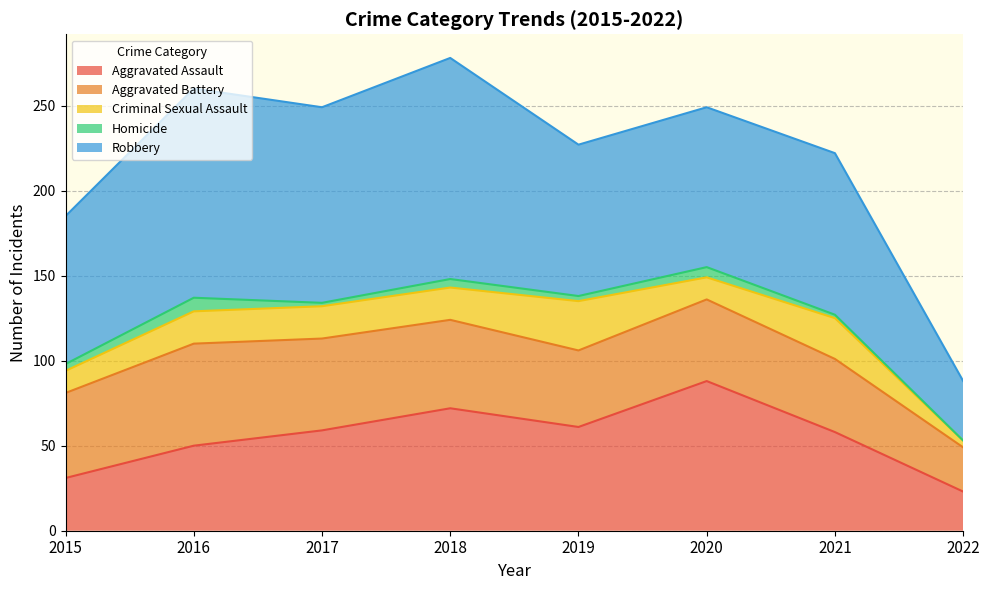

How many values in the Aggravated Assault series exceed 59?

3